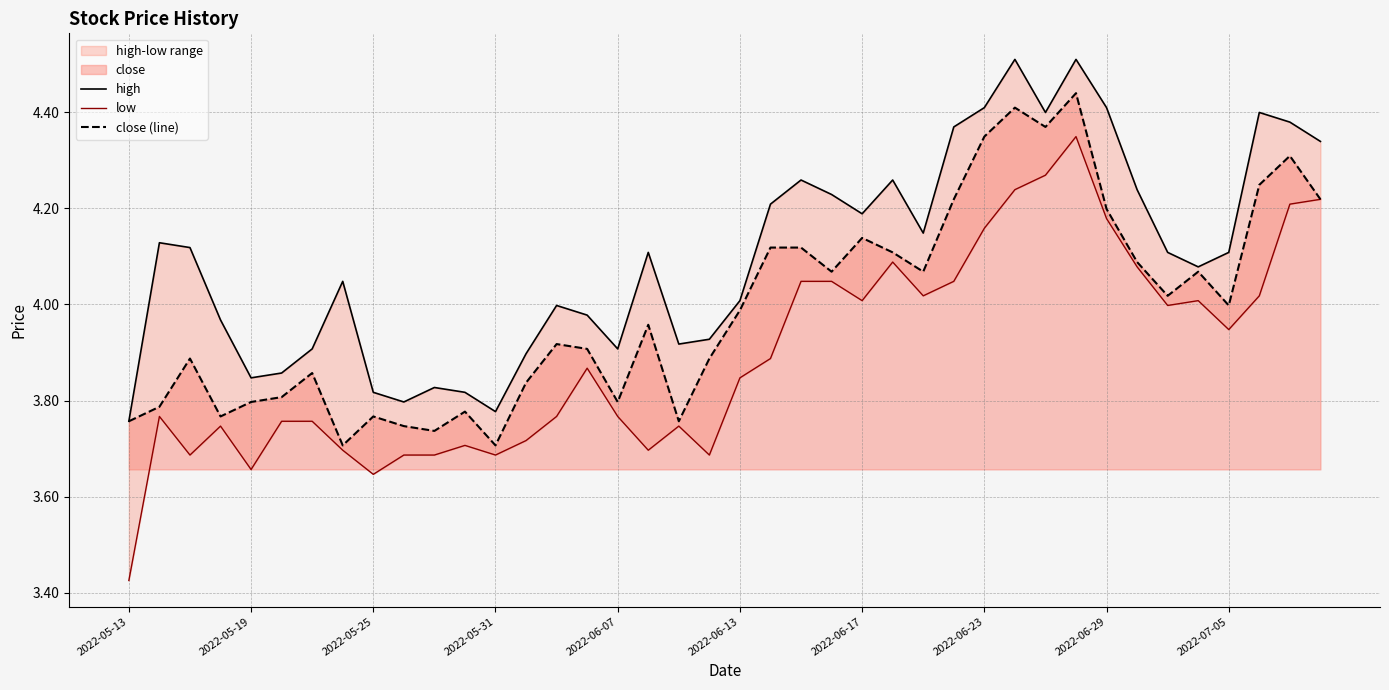

Rank the series by their maximum value, from lowest to highest.

low, close (line), high